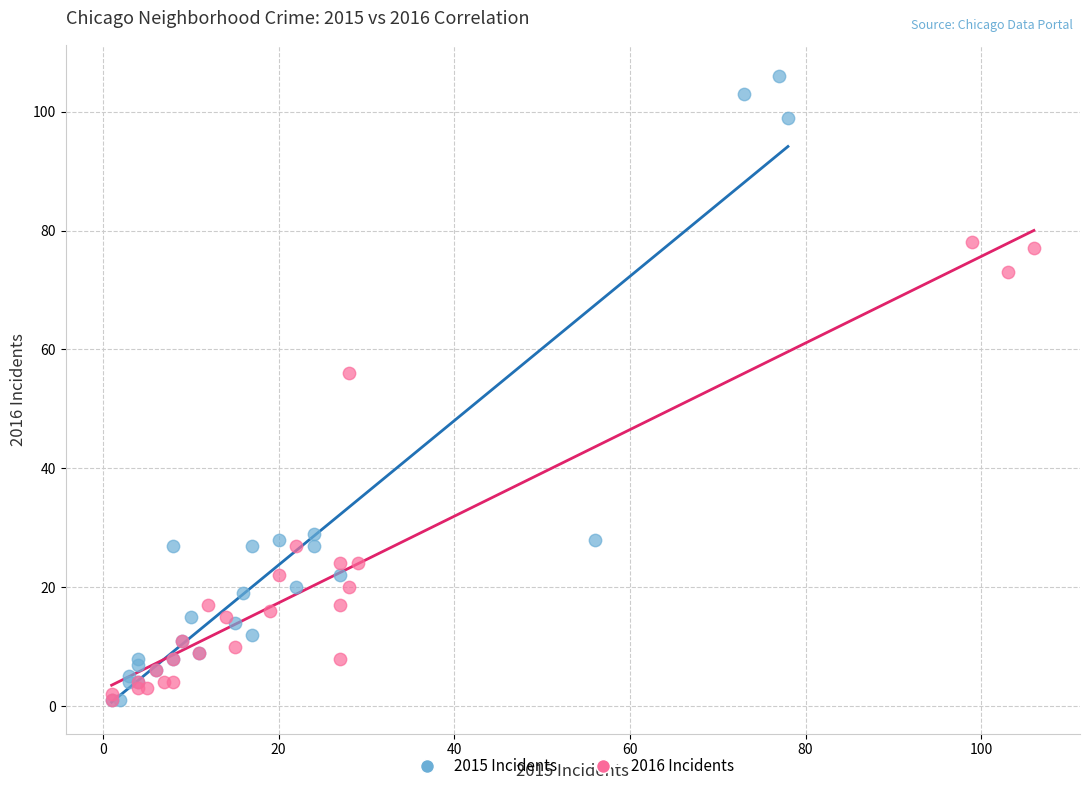

Which series reaches the maximum Y coordinate?

2015 Incidents